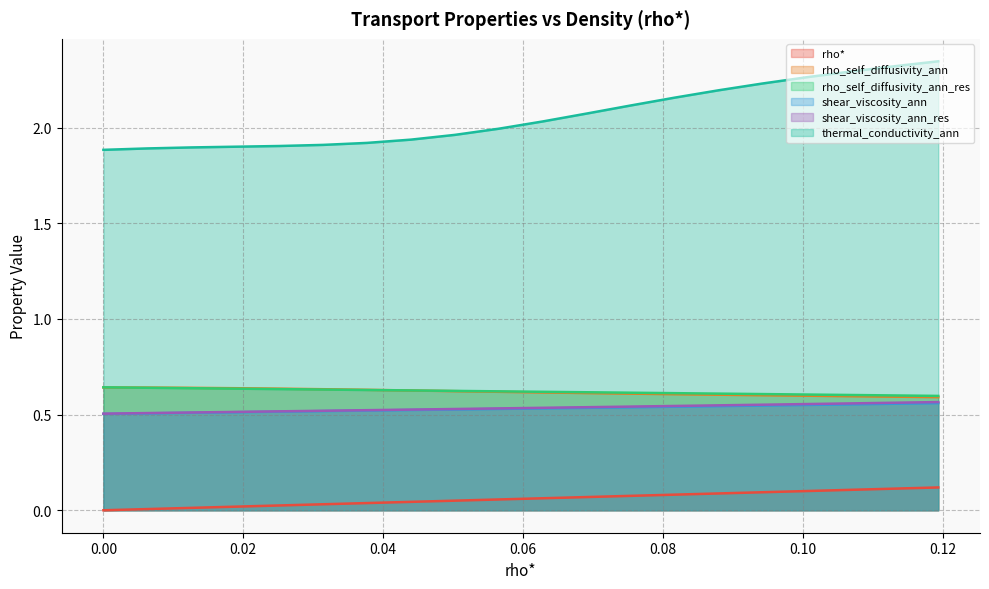

Rank the series at 0.0942211055276382 from lowest to highest value.

rho*, shear_viscosity_ann, shear_viscosity_ann_res, rho_self_diffusivity_ann, rho_self_diffusivity_ann_res, thermal_conductivity_ann